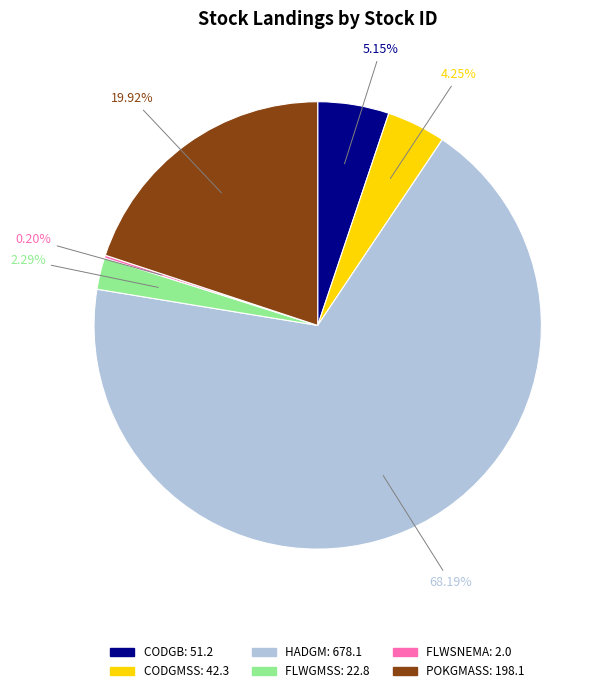

True or false: HADGM accounts for 80% of the total.

False